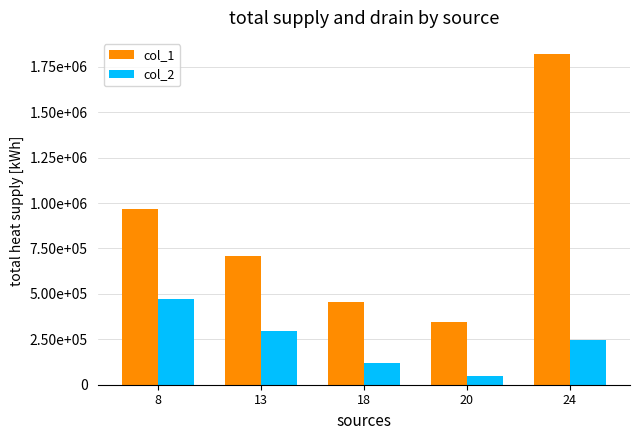

What are all the series names shown in the legend?

col_1, col_2